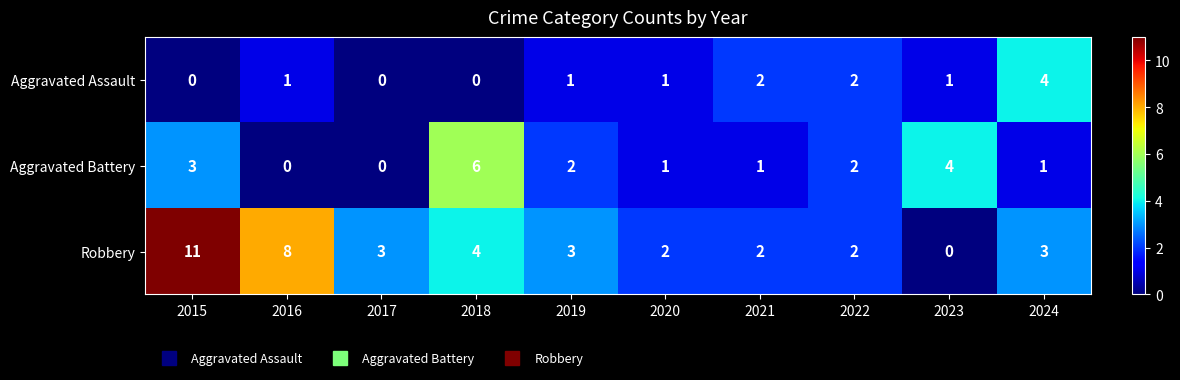

How many data points does each series have?

10